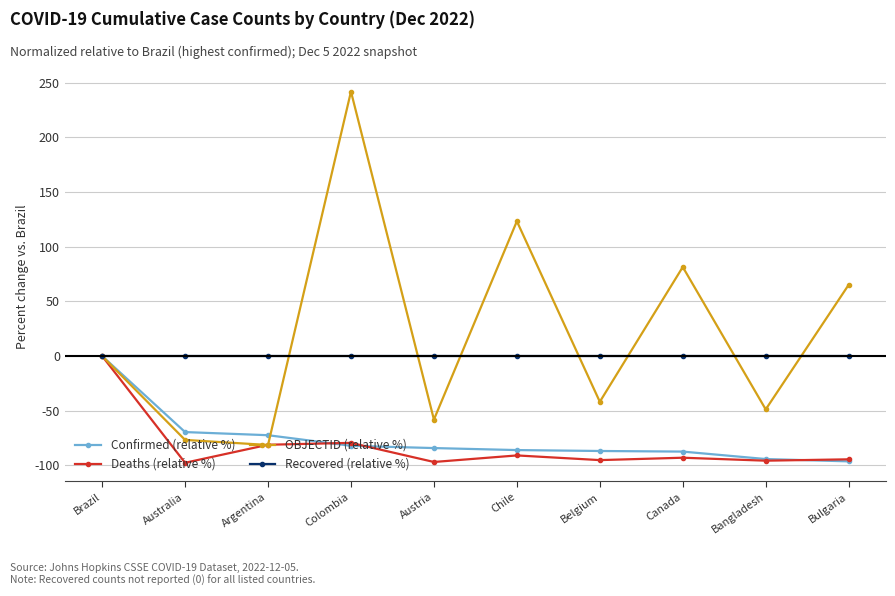

What is the approximate value of OBJECTID (relative %) at Bulgaria?

65.1